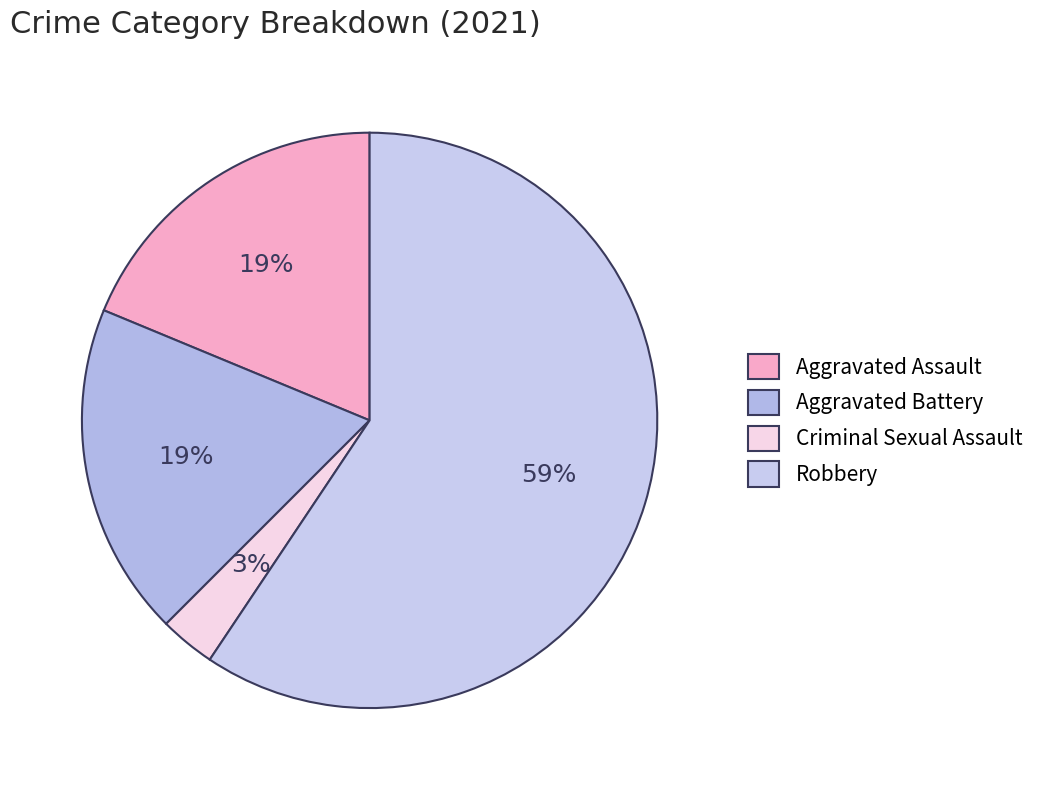

Is it true that Aggravated Assault is 19% of the pie?

True